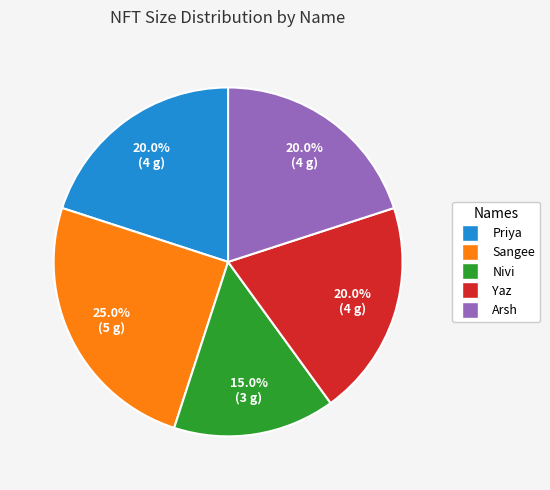

Is it true that Nivi is 2% of the pie?

False